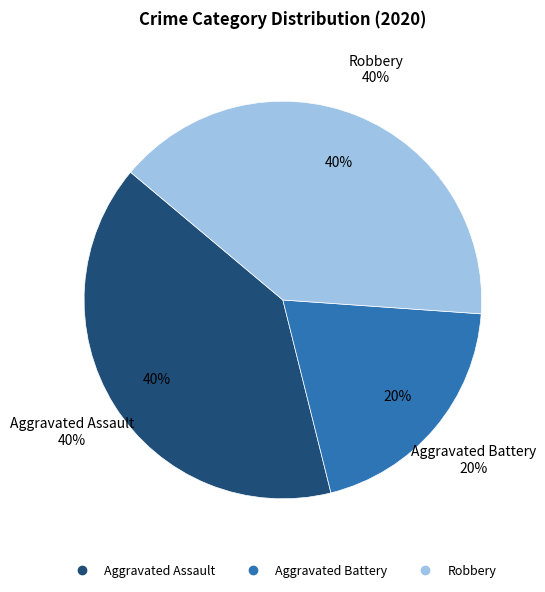

Is it true that Aggravated Assault is 46% of the pie?

False